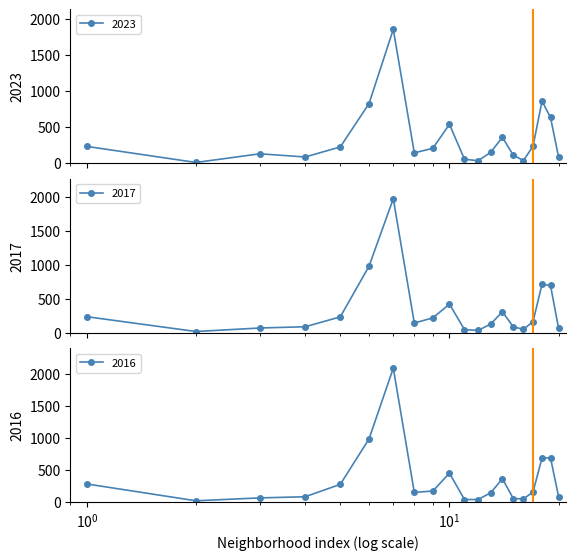

True or false: 2017 has more than 1 points higher than both neighbors.

True